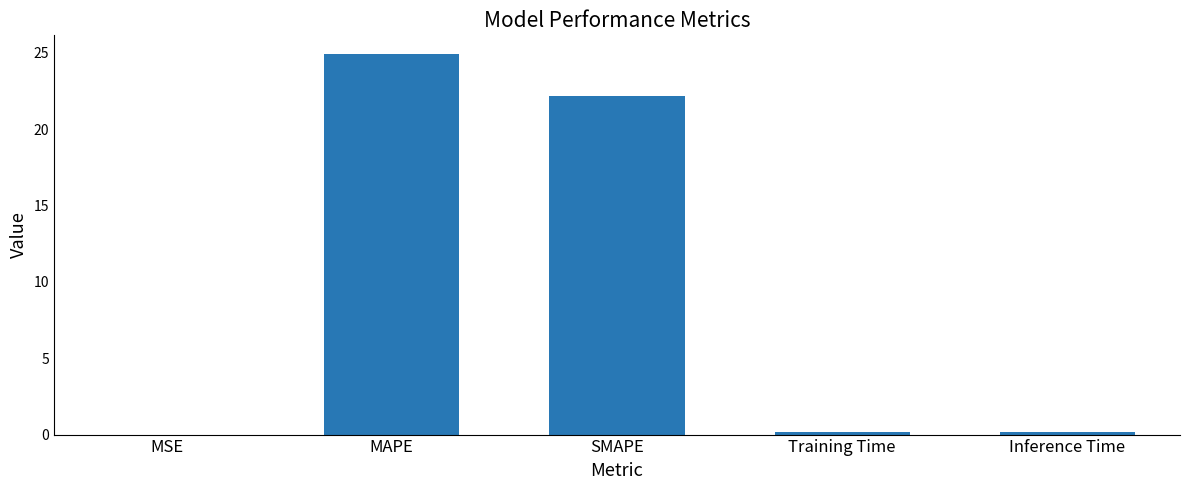

Between MSE and MAPE, which is larger?

MAPE